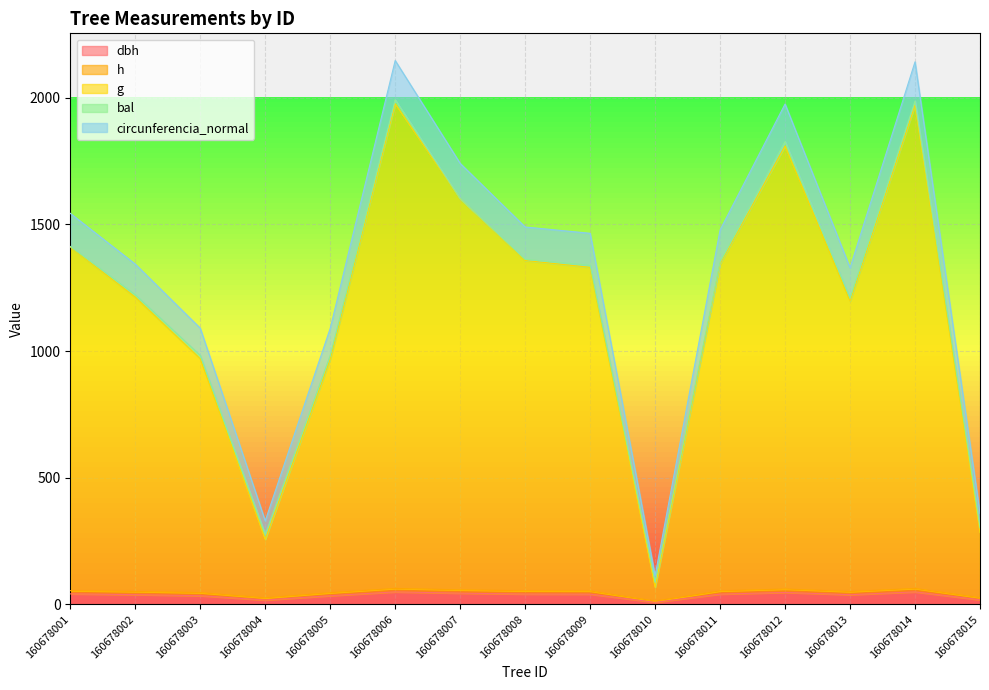

What is the sum of the circunferencia_normal values at 160678004 and 160678013?

76.6